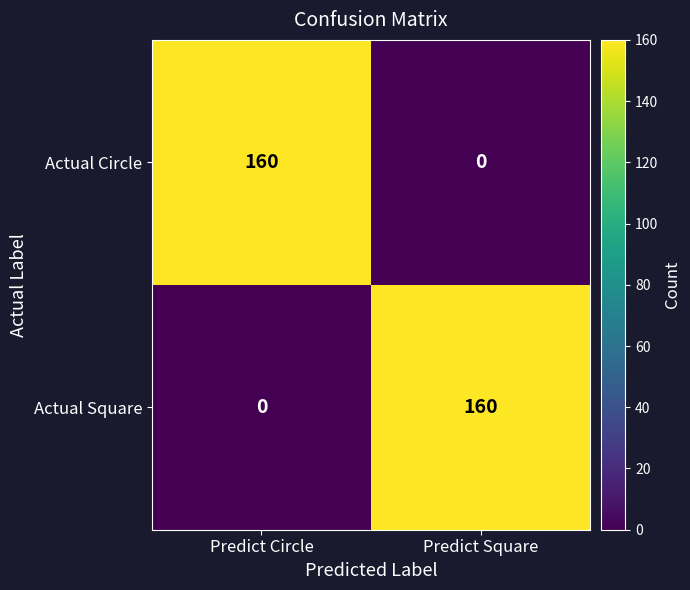

What is the highest value of the Actual Circle series?

160